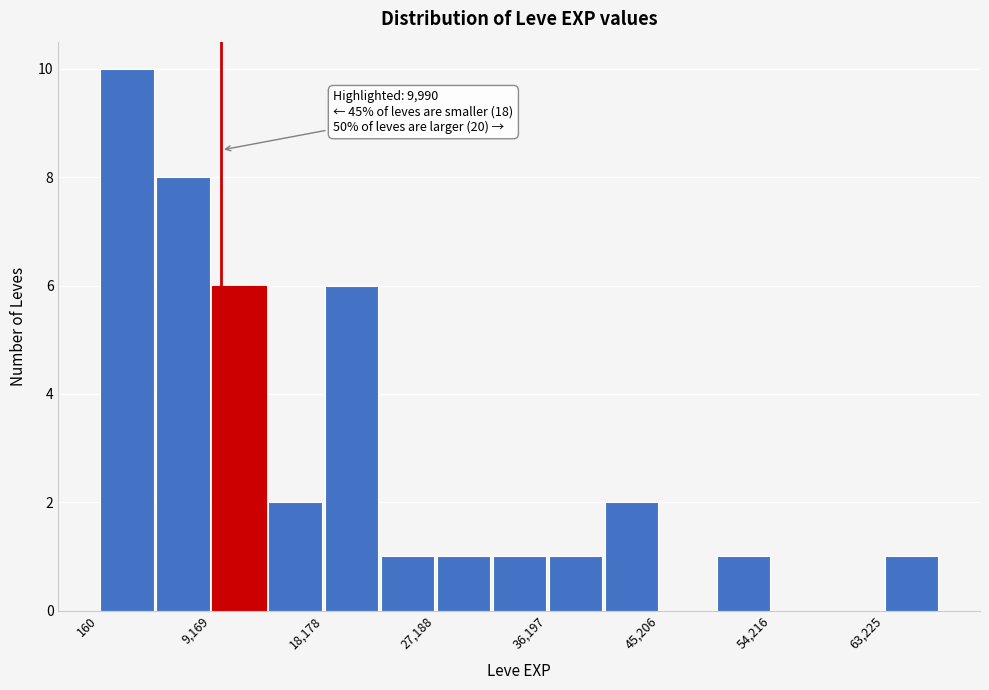

Over which range of the x-axis is the bar tallest?

0 to 5000